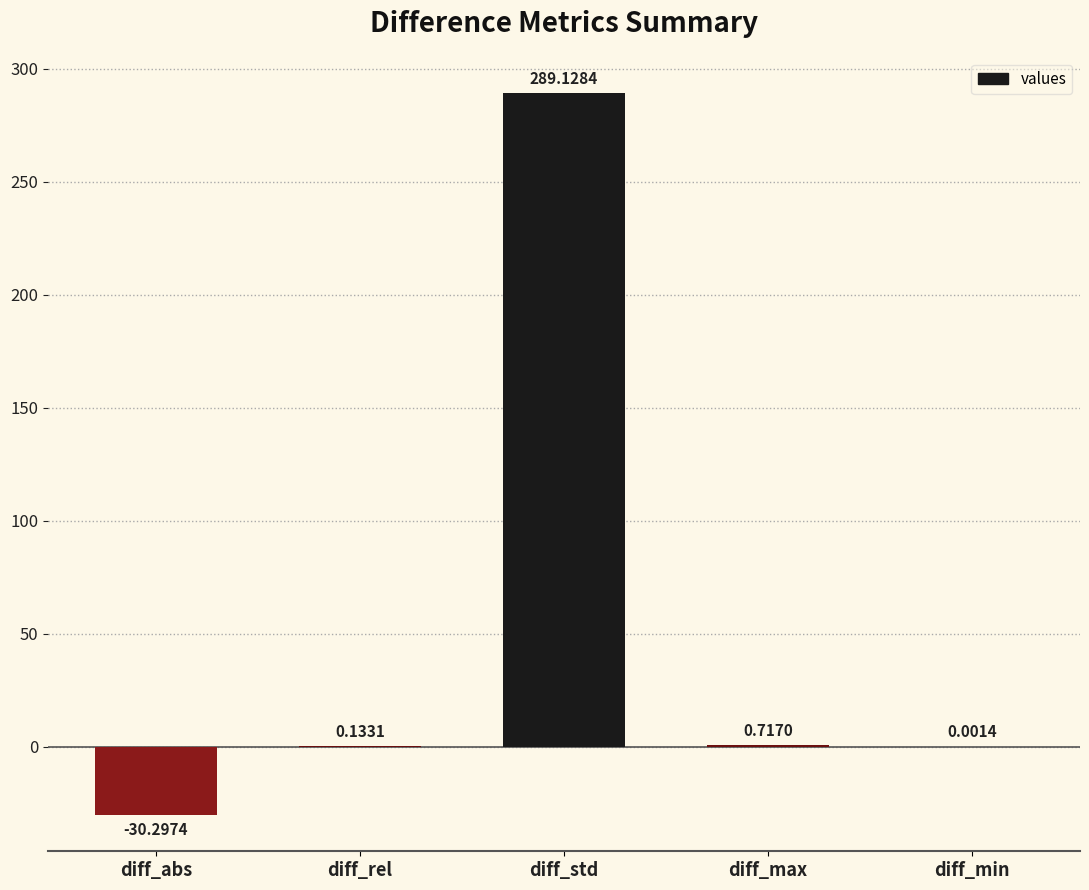

Between diff_std and diff_abs, which is larger?

diff_std